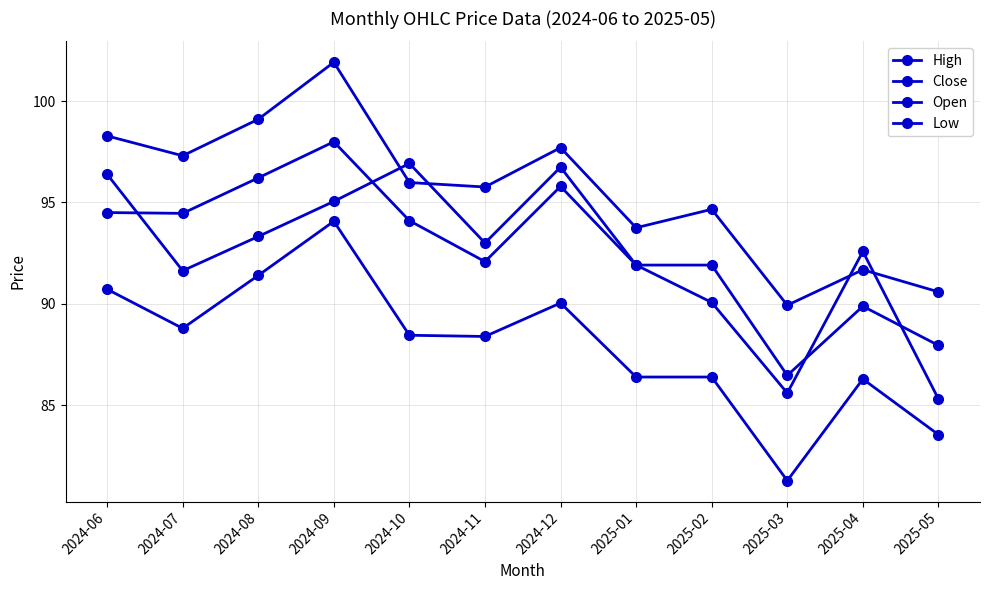

Count the number of categories in the chart.

12